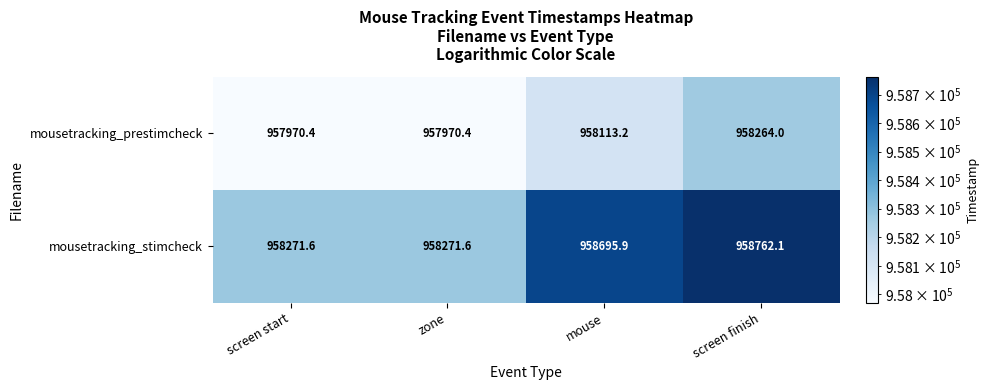

What is the spread (max minus min) of values at screen start?

301.2